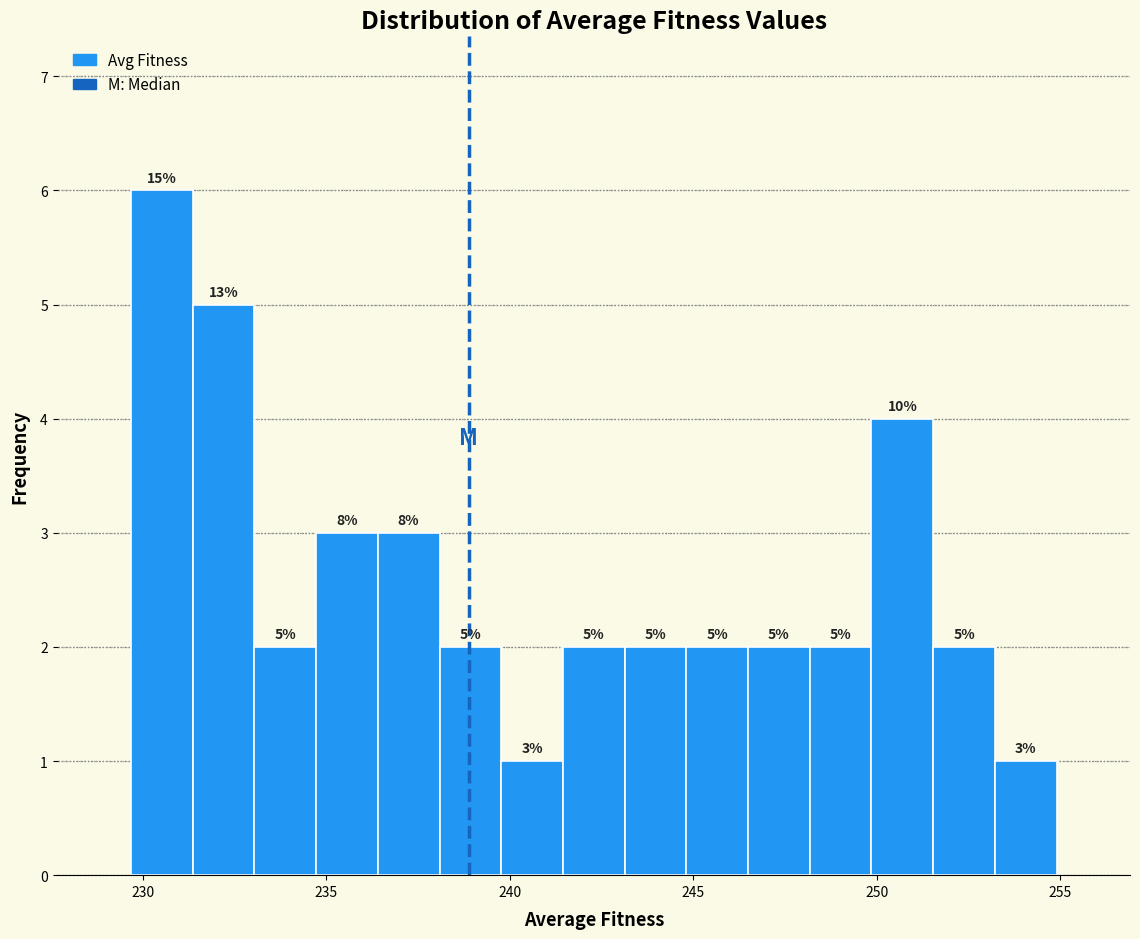

Read against the x-axis, roughly where is the centre of the tallest bar?

230.5